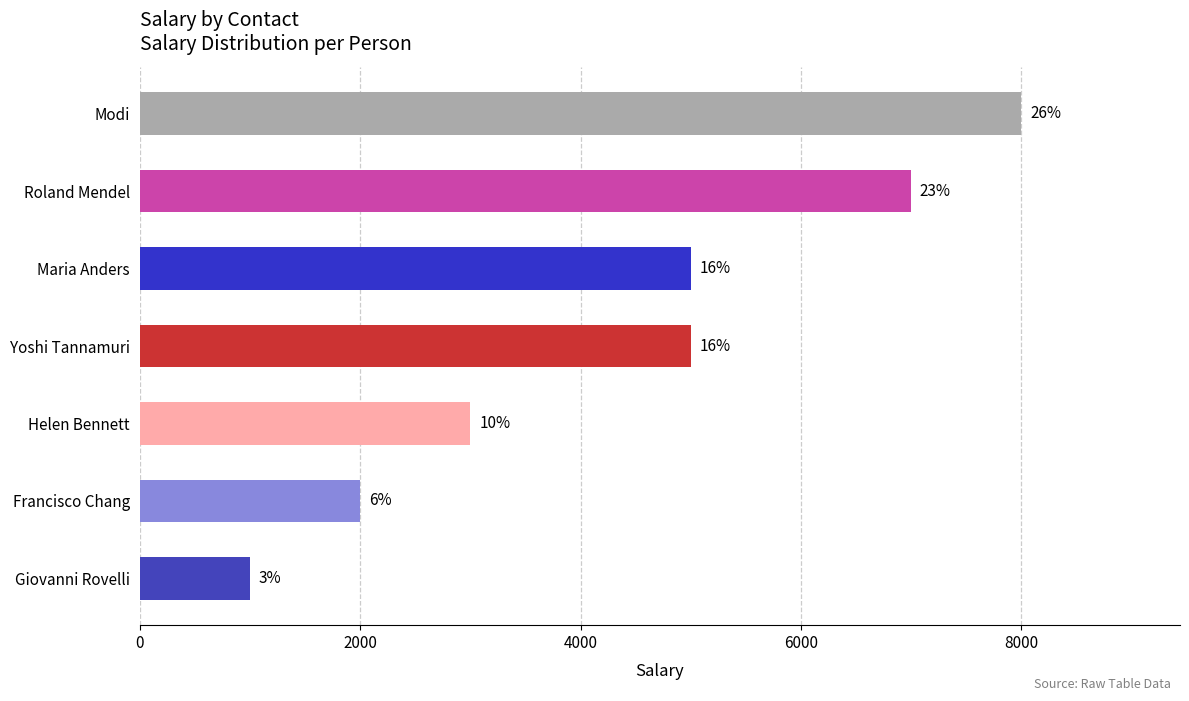

Are the bars grouped side by side (vs. stacked)?

No